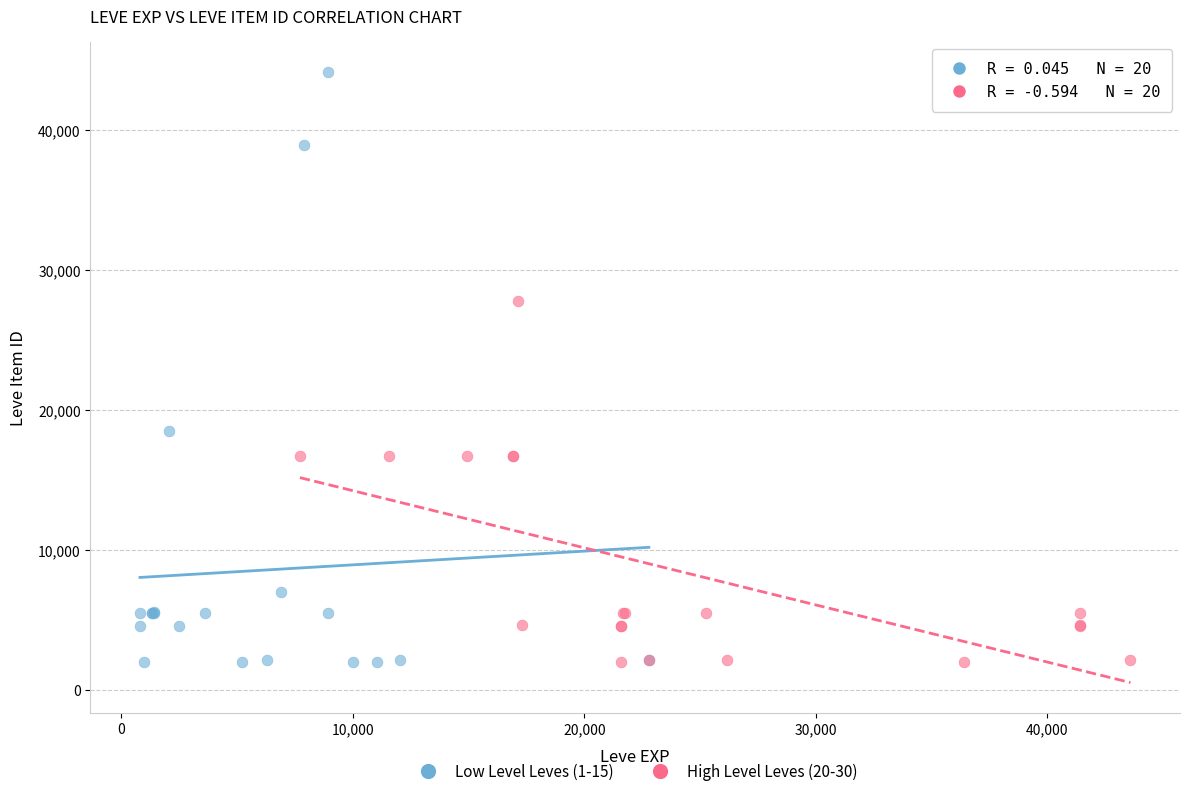

Which series reaches the maximum Y coordinate?

Low Level Leves (1-15)